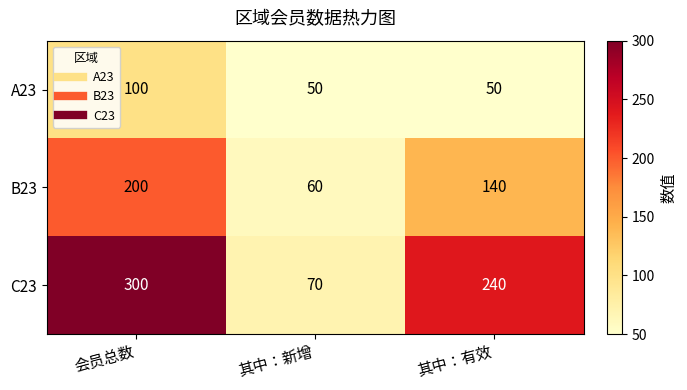

What is the average value of the A23 series?

67